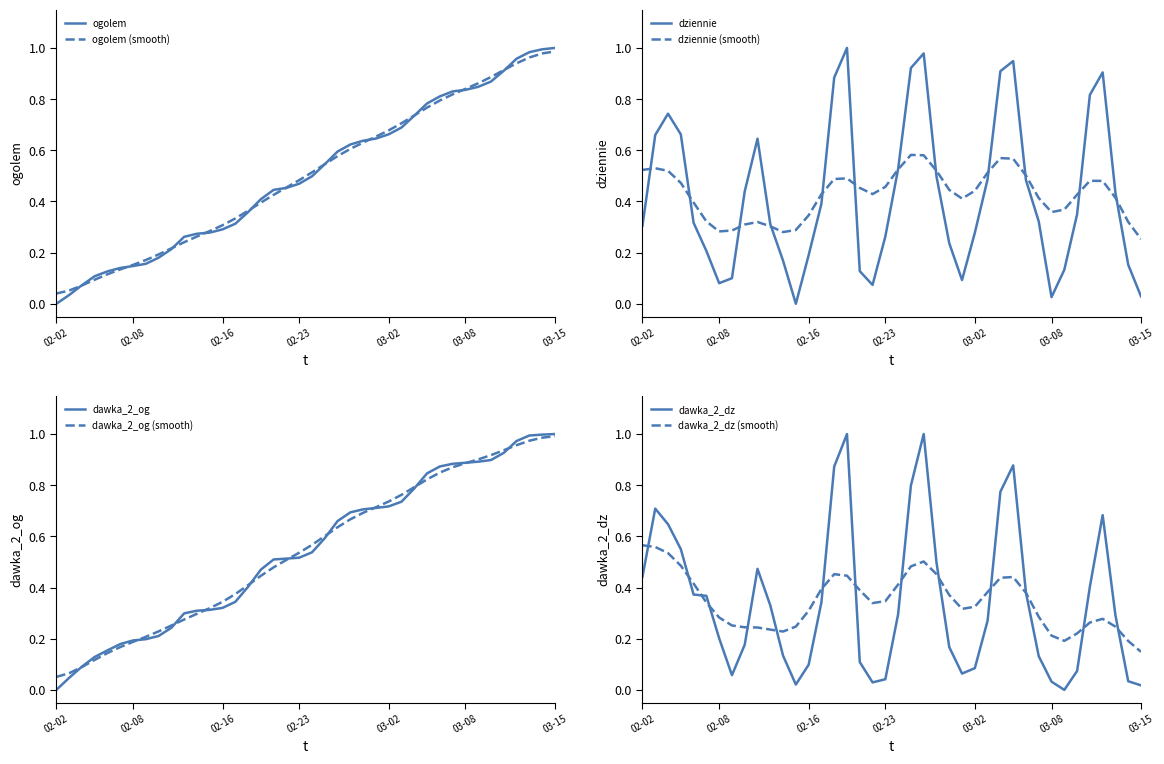

At which label does dziennie (smooth) reach its minimum?

03-15